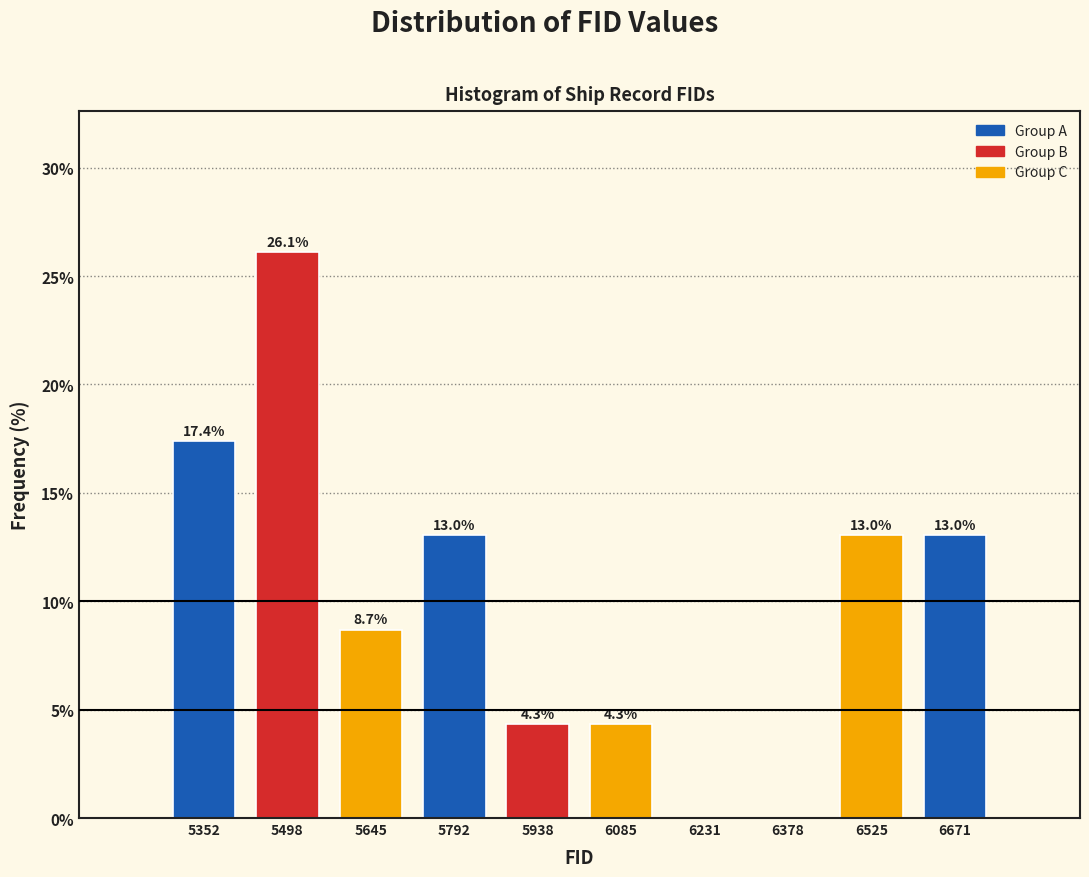

Which range on the x-axis has the tallest bar?

5420 to 5580